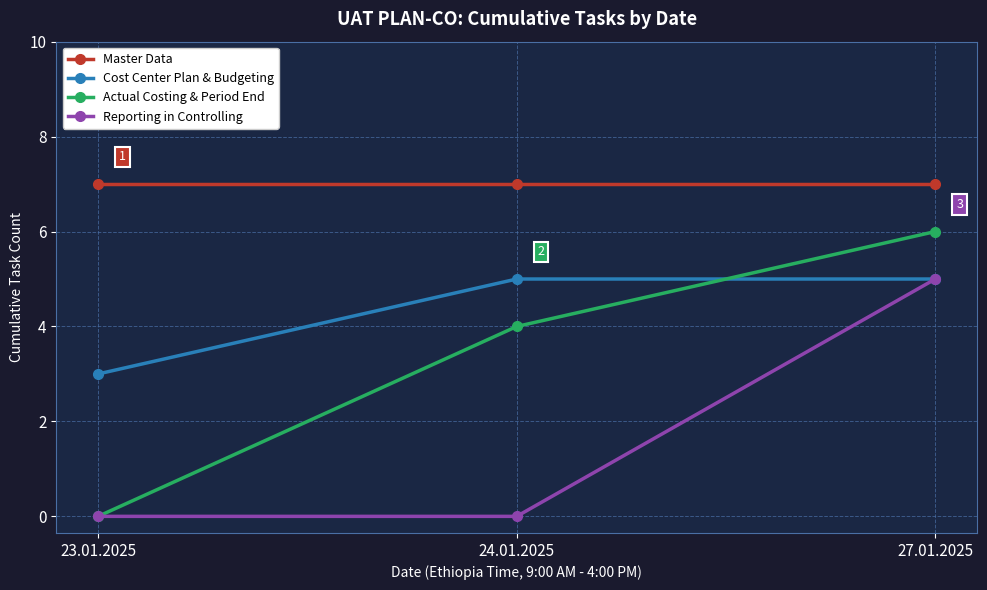

What are all the series names shown in the legend?

Master Data, Cost Center Plan & Budgeting, Actual Costing & Period End, Reporting in Controlling